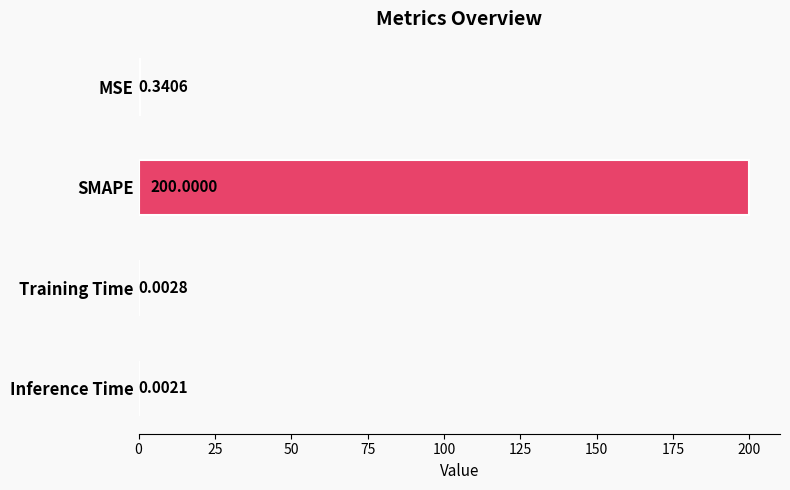

Between Inference Time and MSE, which is larger?

MSE